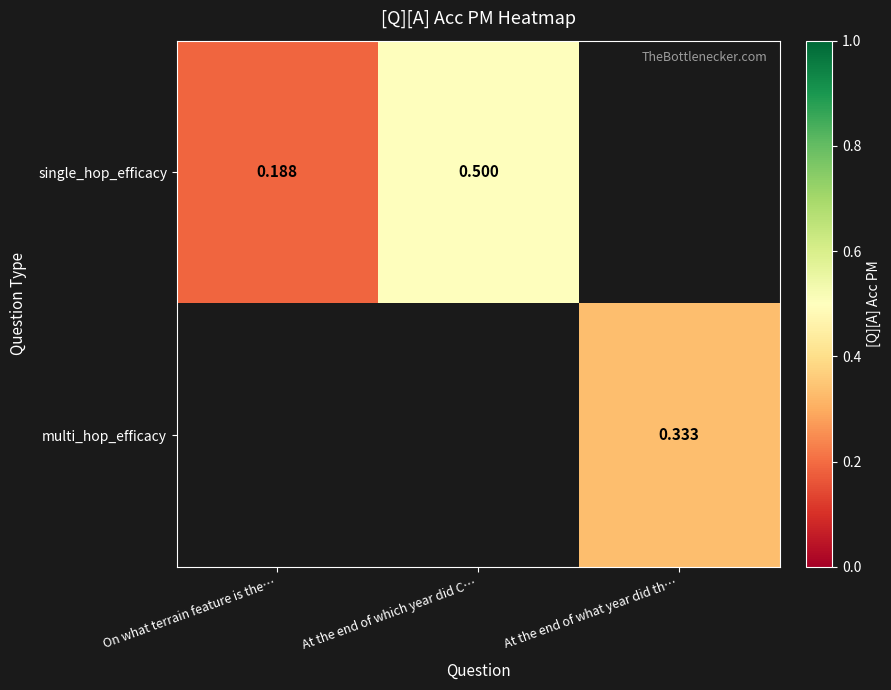

Rank the series at On what terrain feature is the… from lowest to highest value.

single_hop_efficacy, multi_hop_efficacy